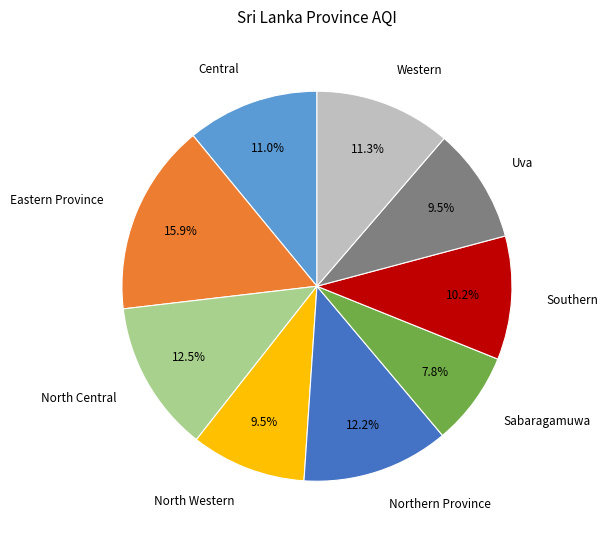

What is the largest slice in the pie chart?

Eastern Province